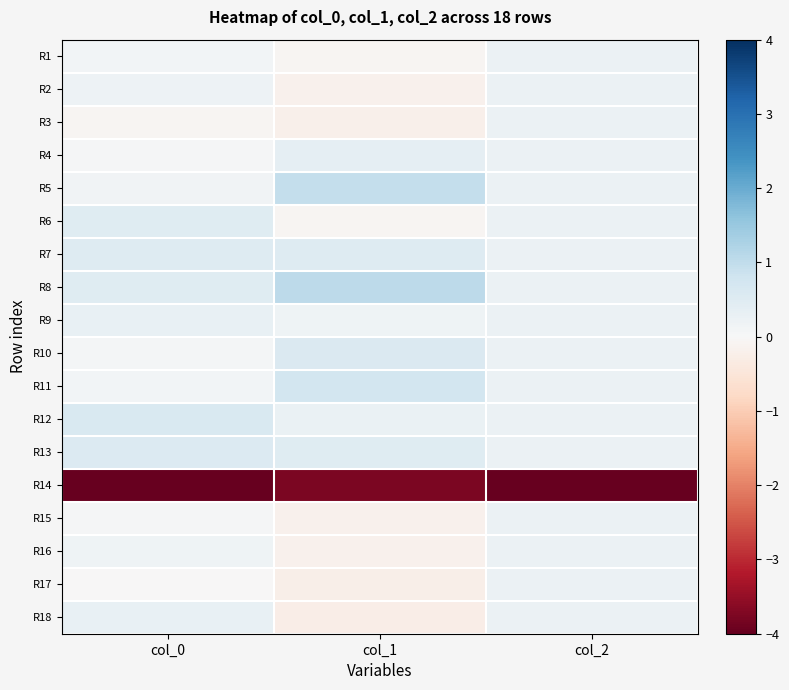

Which has a higher value, col_0 or col_2?

col_2